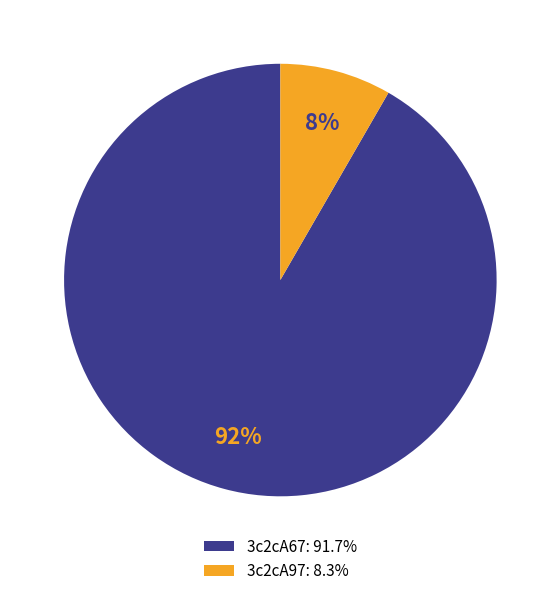

Is it true that 3c2cA67 is 92% of the pie?

True